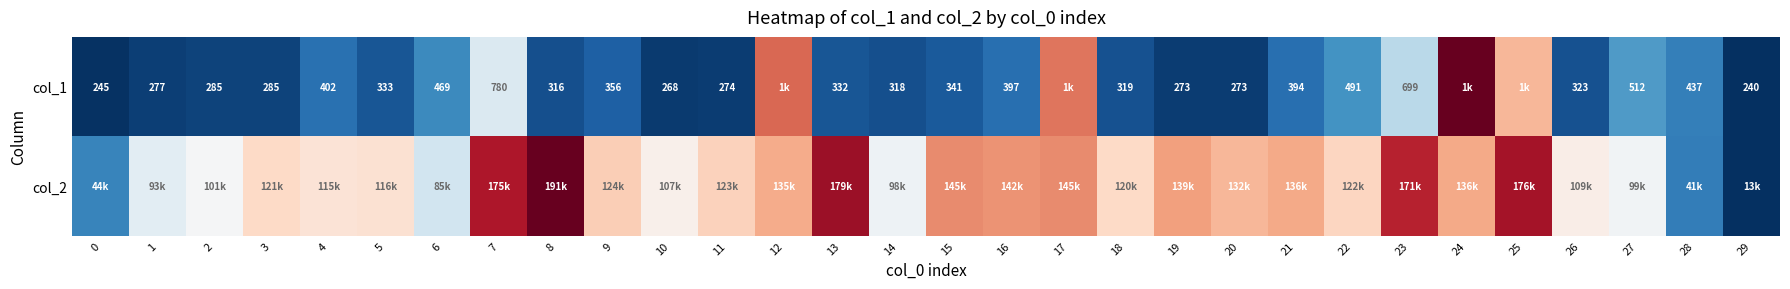

Is it true that col_1 equals 0.0 at 8?

False